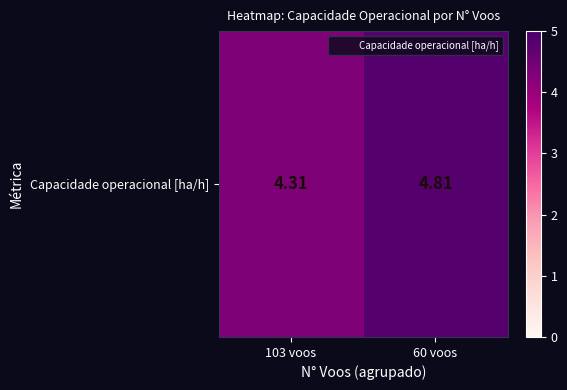

How many data points does each series have?

2